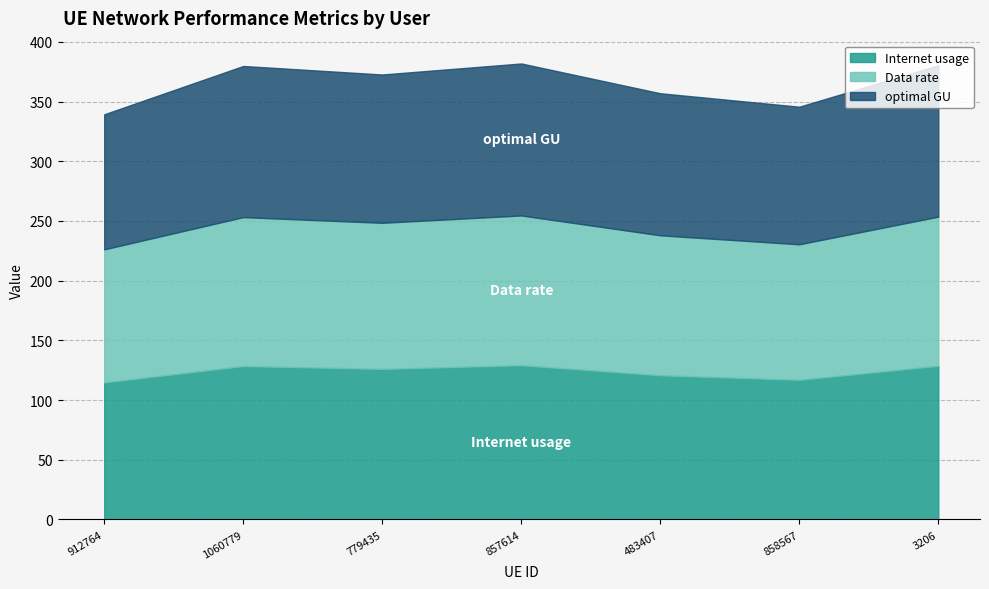

What value does the Internet usage series have at 483407?

120.8